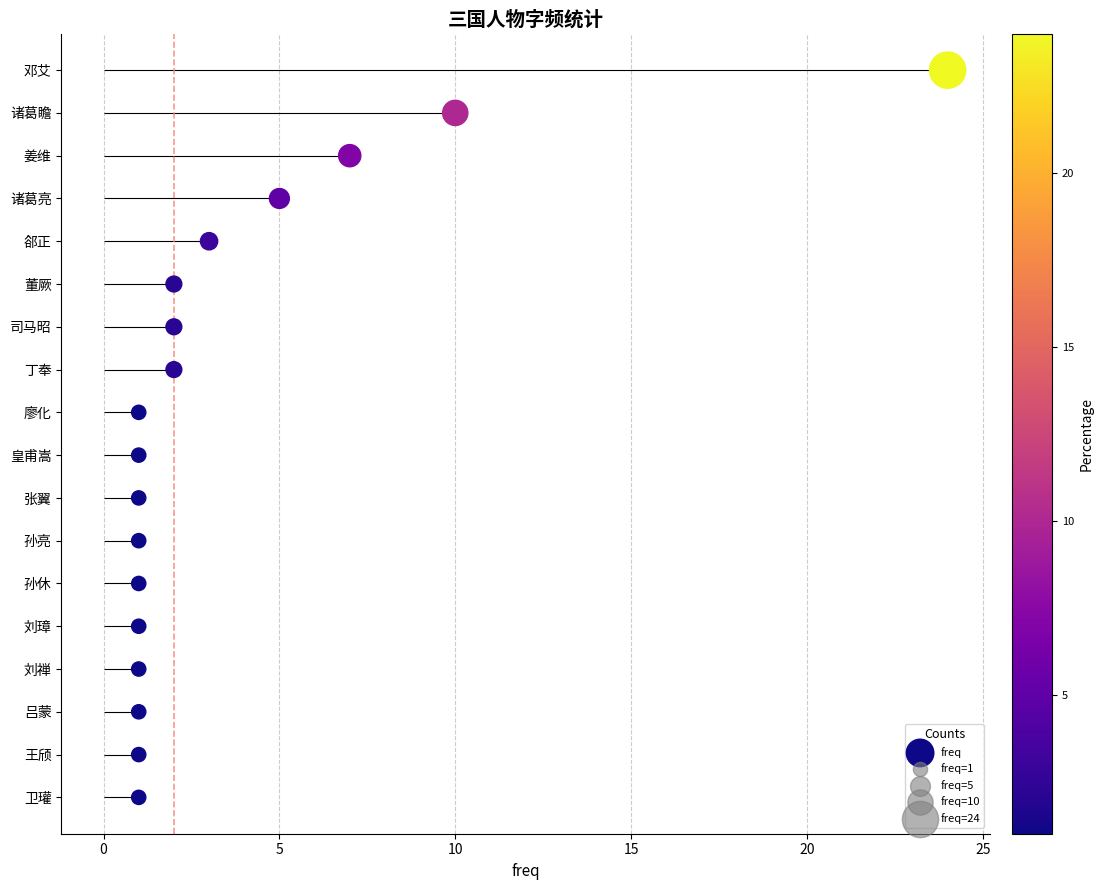

Approximately how many times larger is the value at 16 compared to 20?

3.2